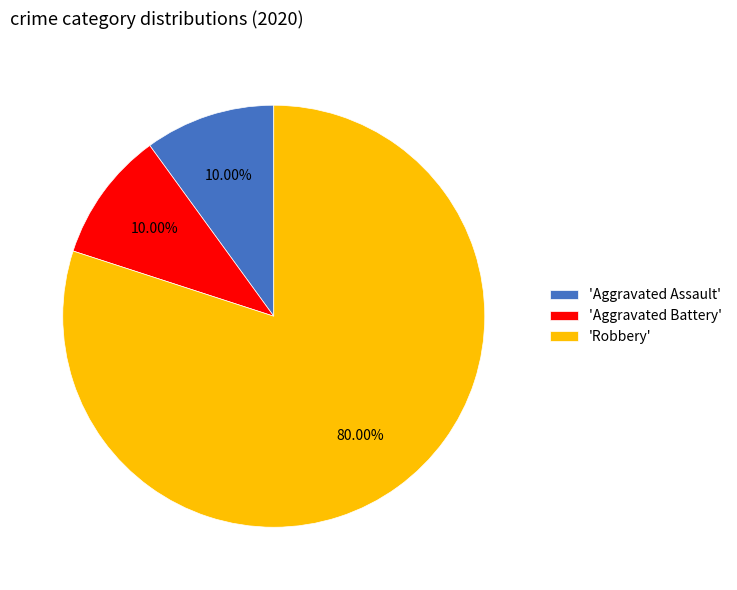

To the nearest percent, what is the difference between the largest and smallest slice percentages?

70%